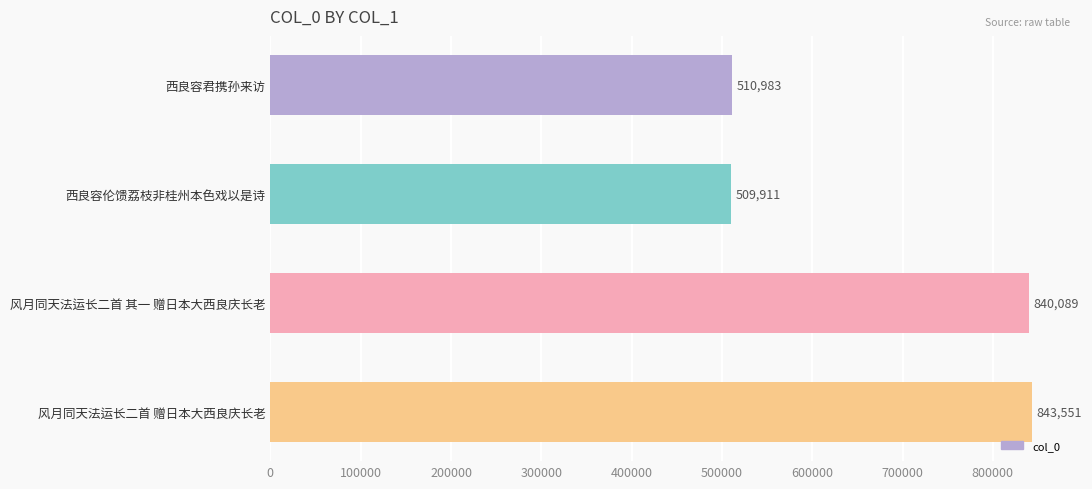

At which label is the value closest to 676731?

风月同天法运长二首 其一 赠日本大西良庆长老